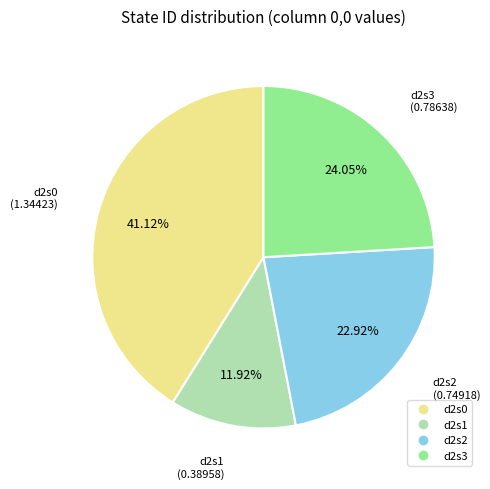

Count the number of slices in the pie.

4